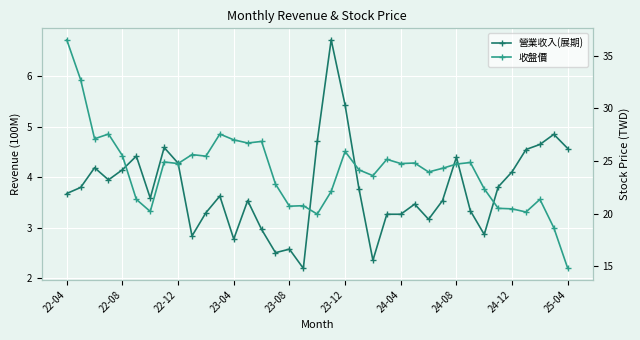

Which series has the widest spread of values?

收盤價